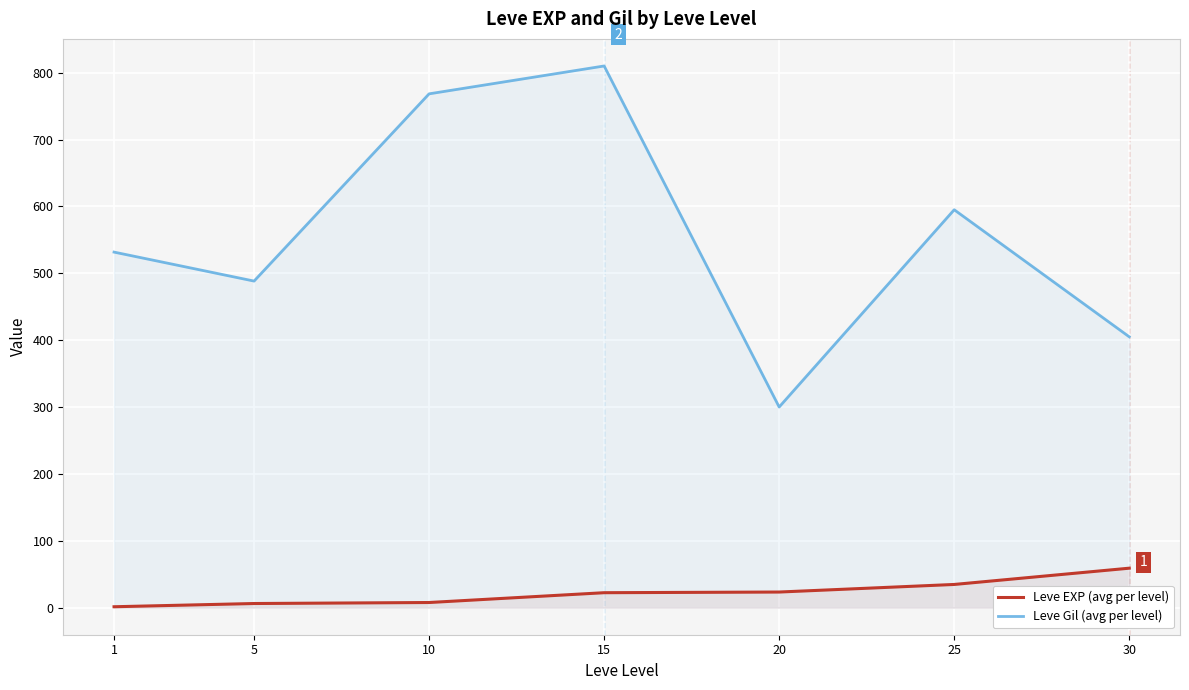

What is the minimum value for Leve Gil (avg per level)?

300.0